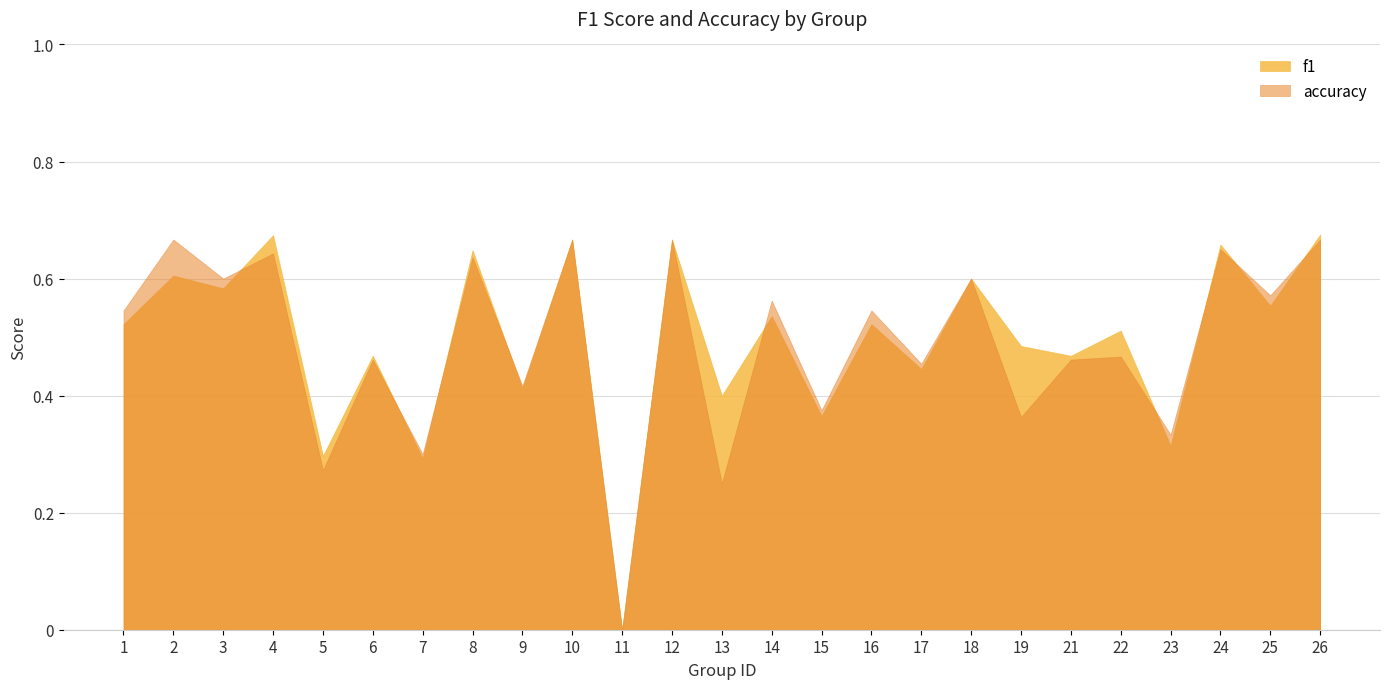

What are all the series names shown in the legend?

f1, accuracy